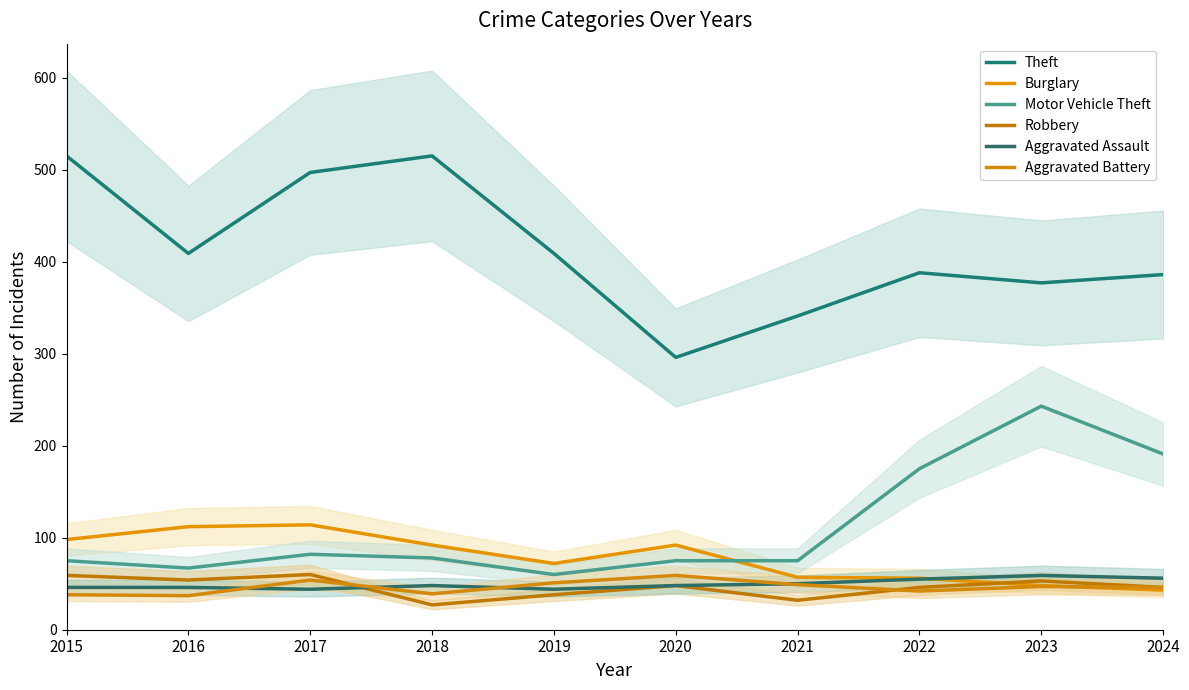

At which label does Robbery first exceed 48?

2015